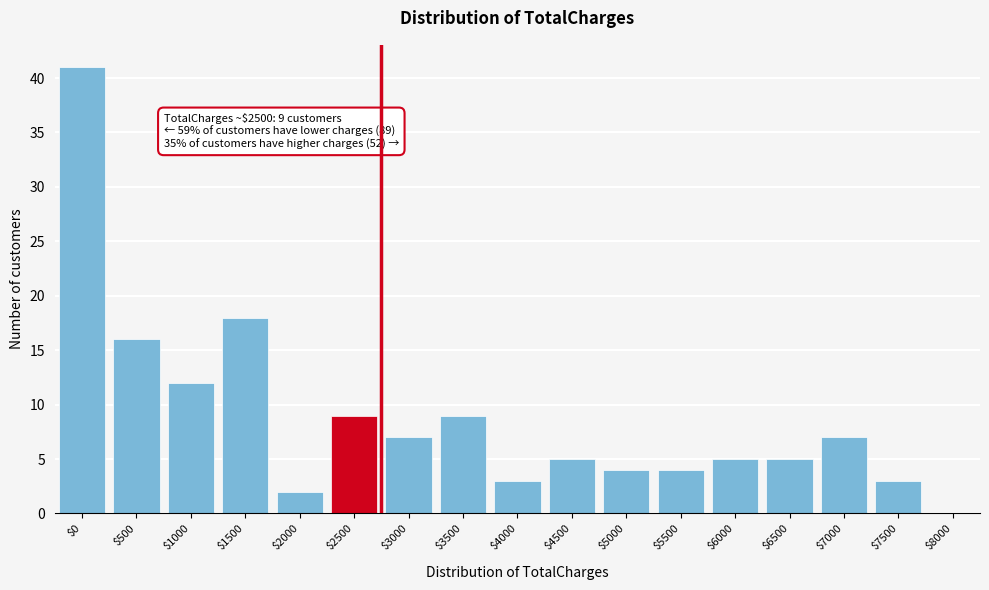

Reading left to right, what are all the values shown in this chart?

41	16	12	18	2	9	7	9	3	5	4	4	5	5	7	3